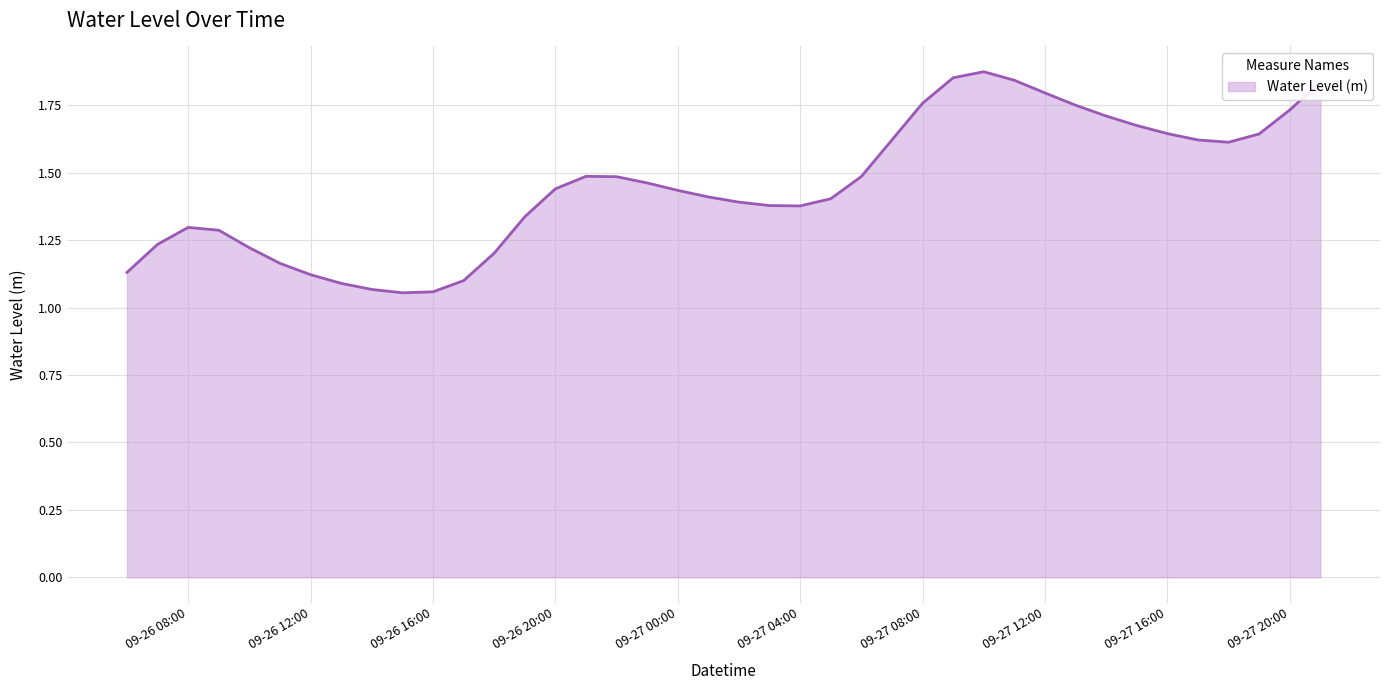

What is the difference between the maximum and minimum values?

0.8